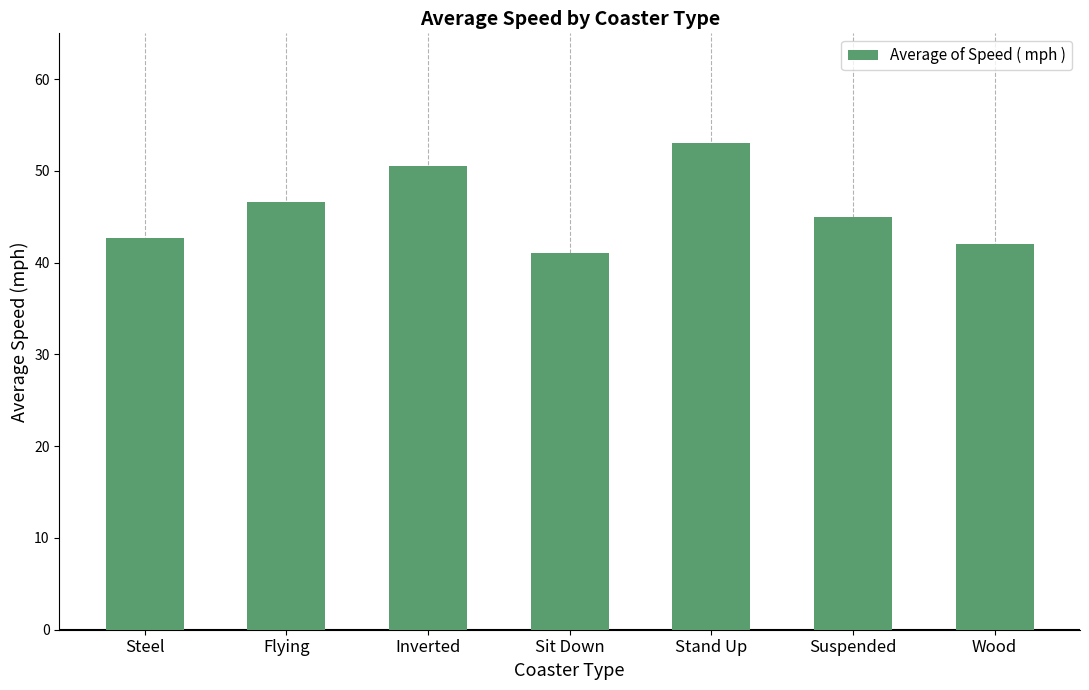

Reading left to right, what are all the values shown in this chart?

Steel=42.7	Flying=46.6	Inverted=50.6	Sit Down=41.0	Stand Up=53.0	Suspended=45.0	Wood=42.0